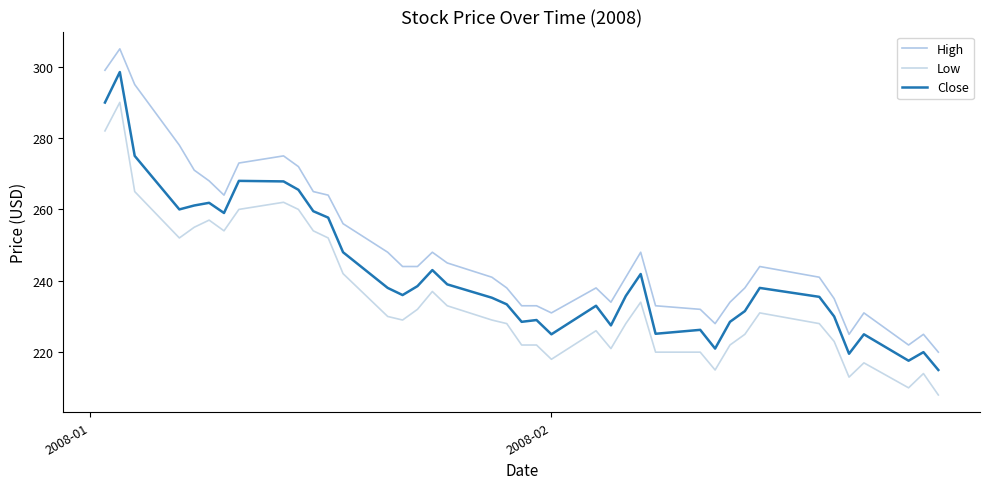

Does the chart have visible grid lines?

No